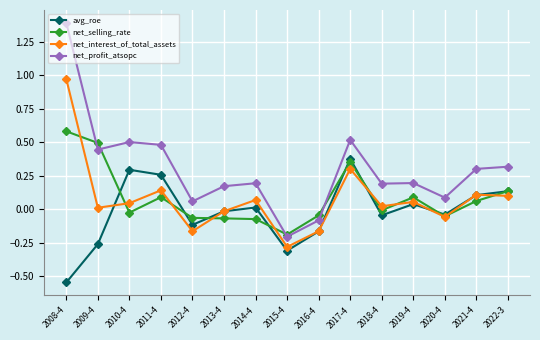

Which category has the lowest value across all series?

2008-4